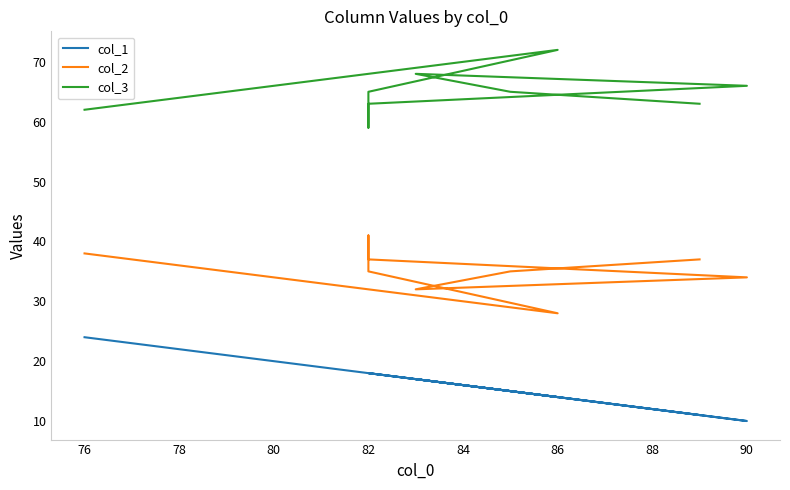

List the series in order of their peak value, highest first.

col_3, col_2, col_1